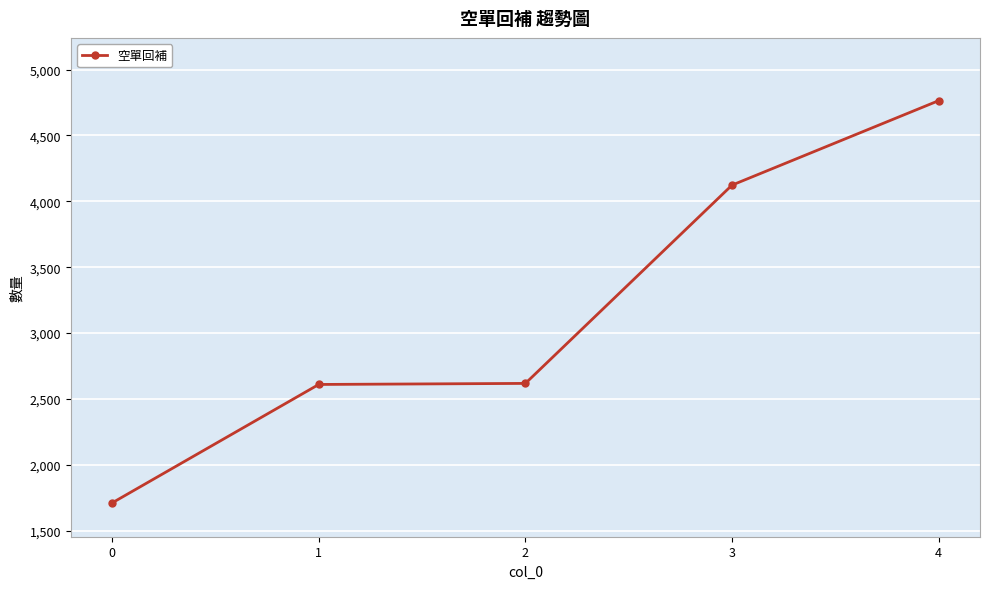

Approximately how many times larger is the value at 0 compared to 4?

0.4